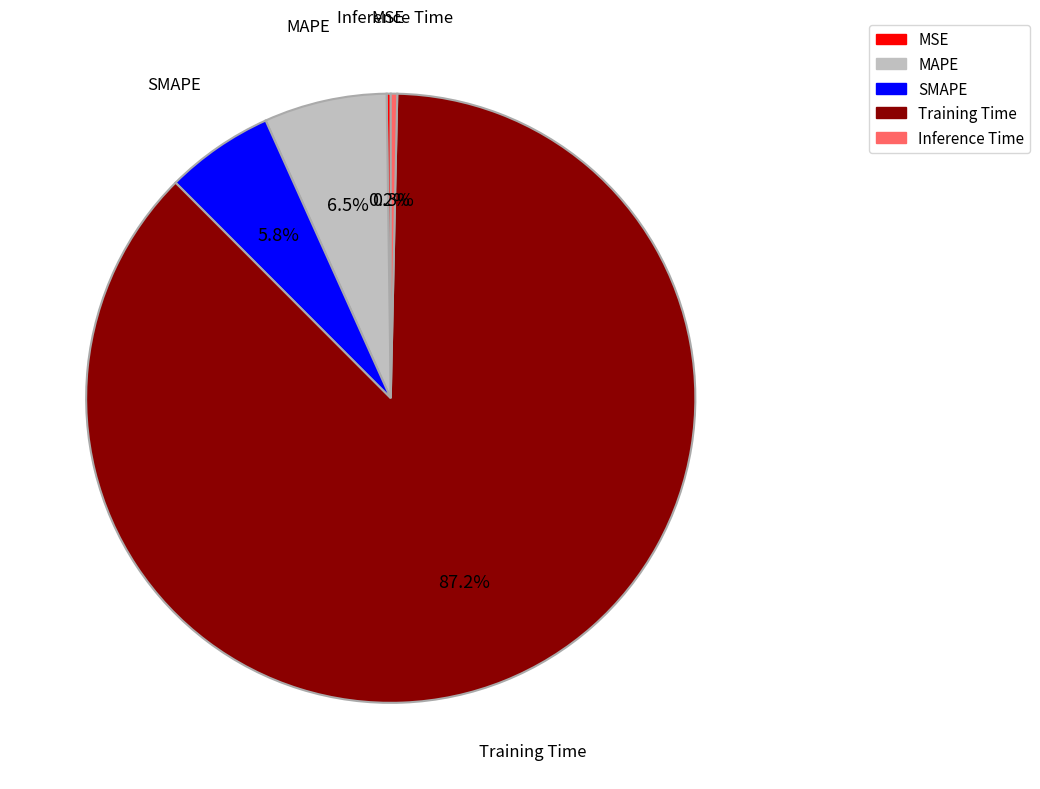

Which slice is the largest?

Training Time